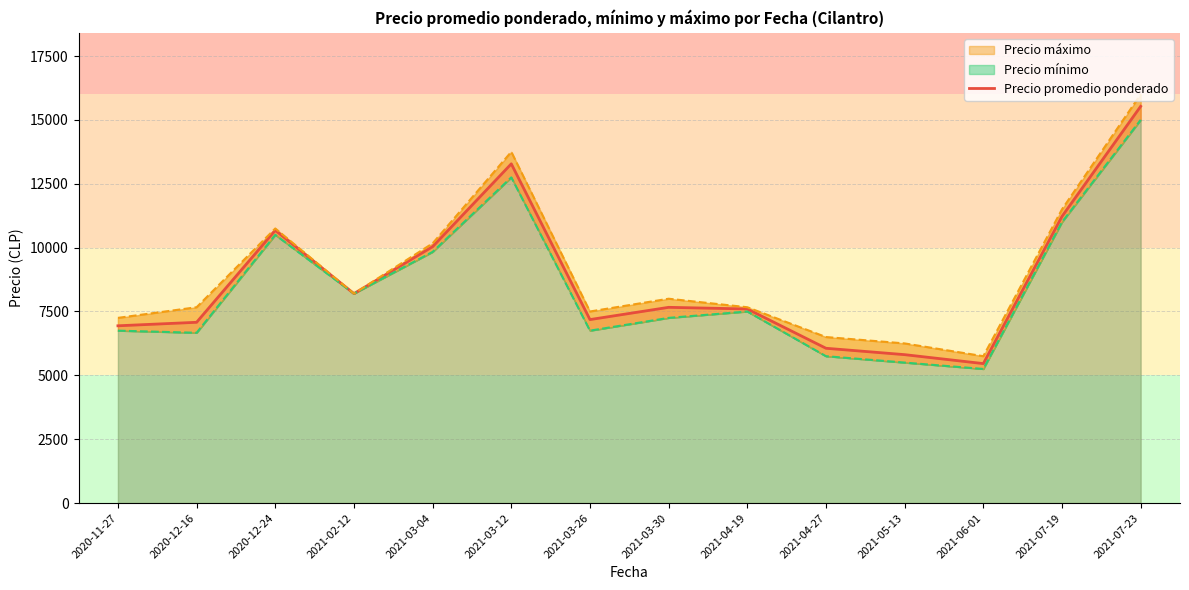

What is the maximum value shown in the chart?

16000.0